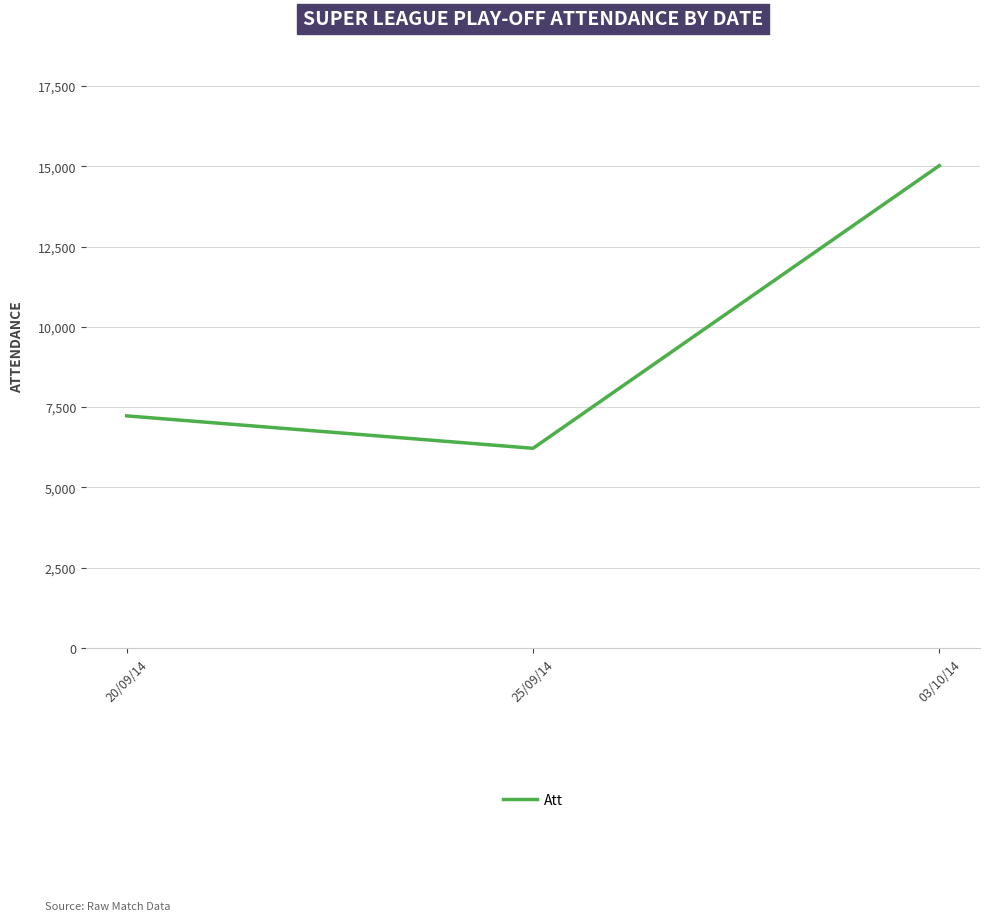

List the labels in order of value, smallest first.

25/09/14, 20/09/14, 03/10/14